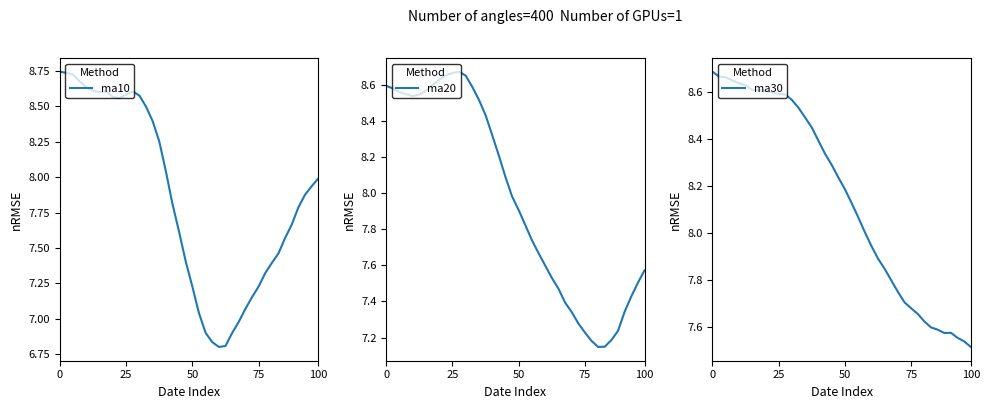

Reading left to right, list all the values displayed in this chart.

ma10: 8.7	8.7	8.7	8.7	8.6	8.6	8.6	8.6	8.6	8.6	8.6	8.6	8.6	8.5	8.4	8.3	8.0	7.8	7.6	7.4	7.2	7.0	6.9	6.8	6.8	6.8	6.9	7.0	7.1	7.2	7.2	7.3	7.4	7.5	7.6	7.7	7.8	7.9	7.9	8.0
ma20: 8.6	8.6	8.6	8.5	8.5	8.5	8.6	8.6	8.6	8.7	8.7	8.7	8.6	8.6	8.5	8.4	8.3	8.2	8.1	8.0	7.9	7.8	7.7	7.7	7.6	7.5	7.5	7.4	7.3	7.3	7.2	7.2	7.1	7.1	7.2	7.2	7.3	7.4	7.5	7.6
ma30: 8.7	8.7	8.7	8.6	8.6	8.6	8.6	8.6	8.6	8.6	8.6	8.6	8.6	8.5	8.5	8.4	8.4	8.3	8.3	8.2	8.2	8.1	8.1	8.0	7.9	7.9	7.8	7.8	7.7	7.7	7.7	7.7	7.6	7.6	7.6	7.6	7.6	7.6	7.5	7.5